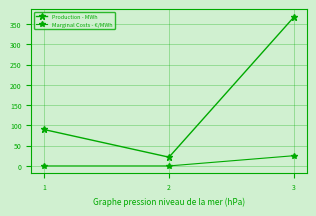

What is the highest value of the Marginal Costs - €/MWh series?

25.3